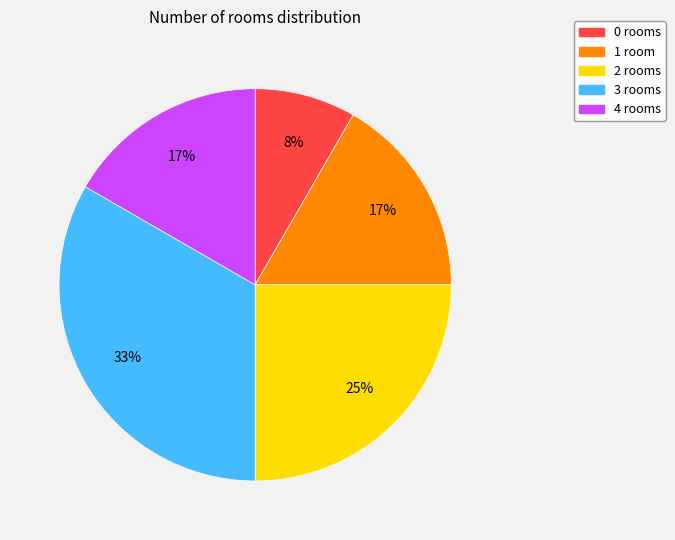

How many segments does this pie chart have?

5